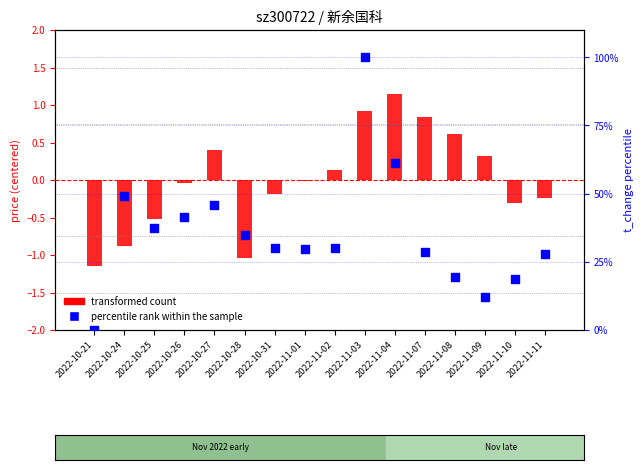

Which series reaches the minimum Y coordinate?

transformed count (price - mean)